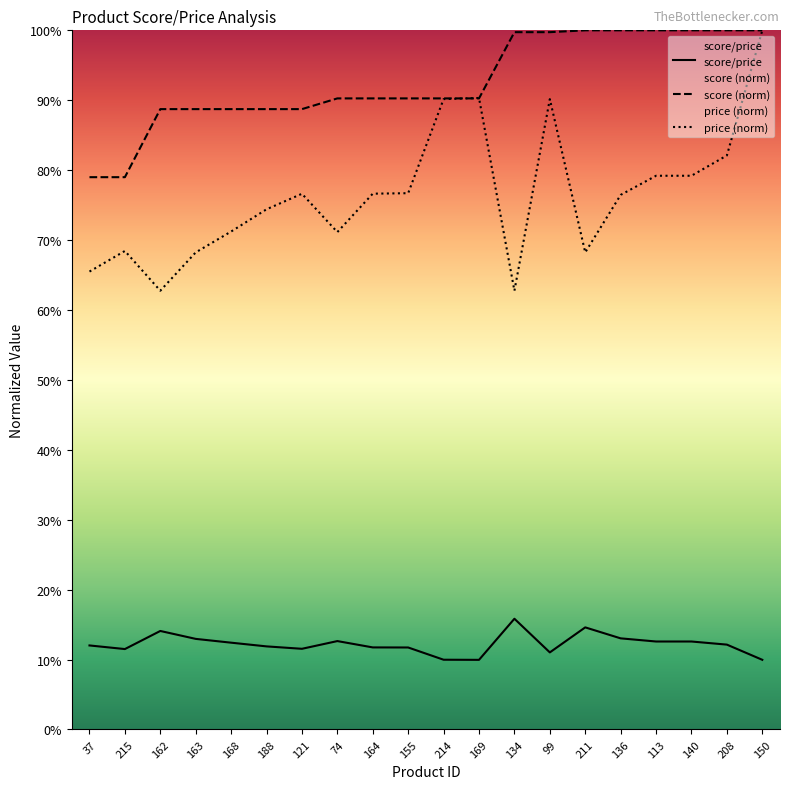

In score/price, how many points are higher than both neighbors (excluding endpoints)?

4